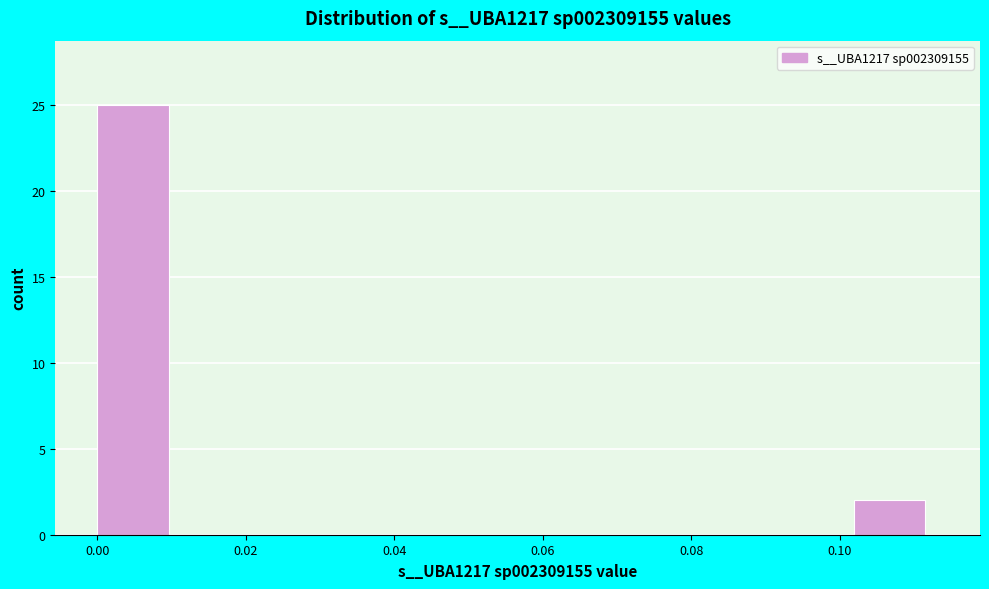

Reading left to right, transcribe this chart: for each bar, give the range it covers on the x-axis and its height. Neither the bar edges nor the heights are printed on the chart, so give them approximately, as read against the axes.

0.000 to 0.012: 25
0.012 to 0.022: 0
0.022 to 0.034: 0
0.034 to 0.046: 0
0.046 to 0.056: 0
0.056 to 0.068: 0
0.068 to 0.080: 0
0.080 to 0.090: 0
0.090 to 0.102: 0
0.102 to 0.114: 2